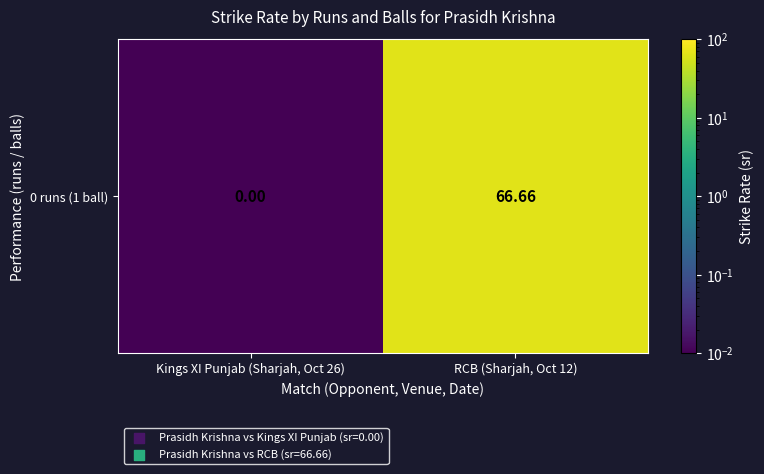

Is it true that the value at RCB (Sharjah, Oct 12) is 26.8?

False